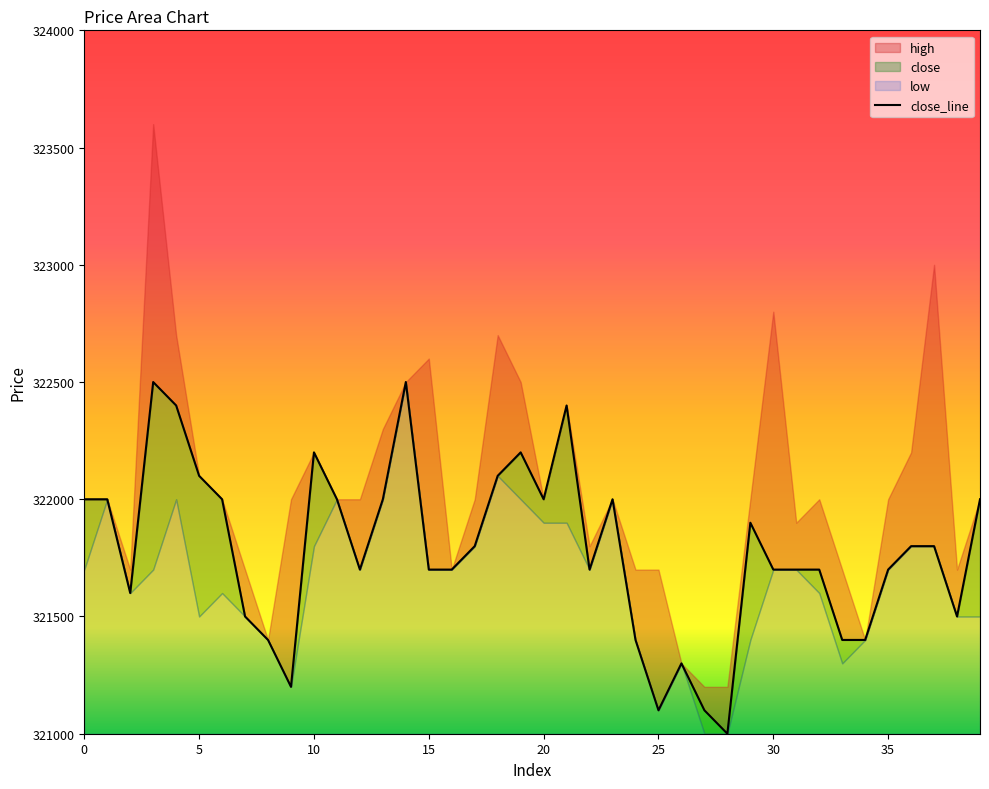

How many lines are shown in the chart?

1